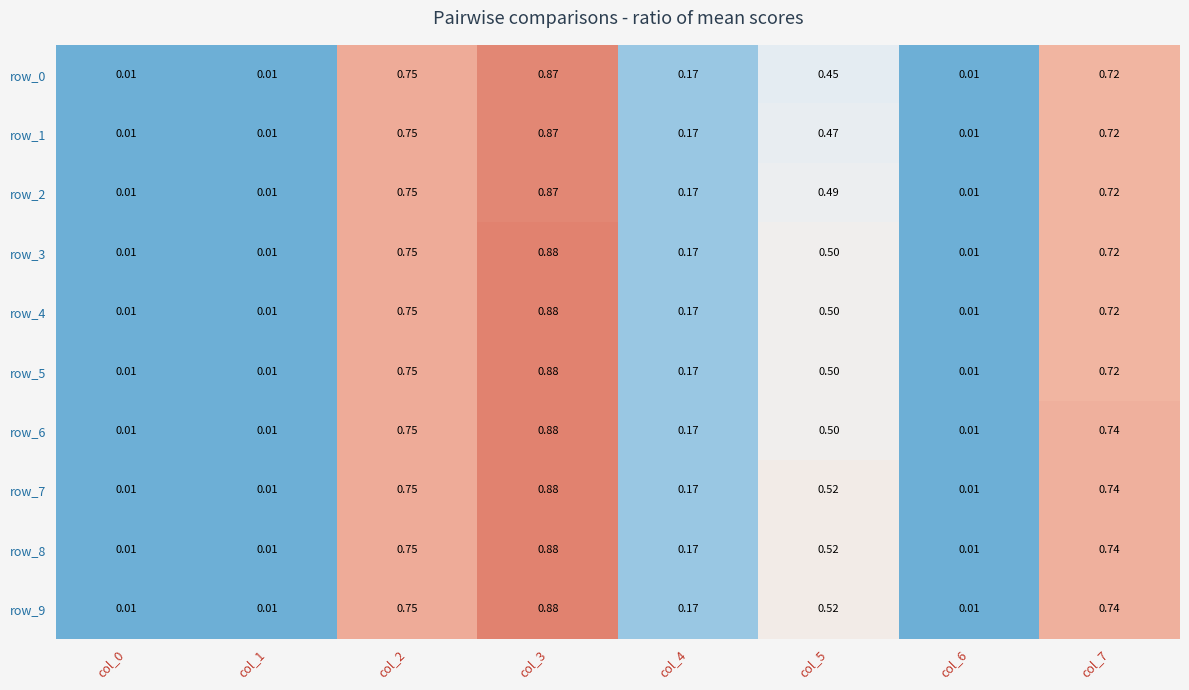

Rank the series by their maximum value, from lowest to highest.

row_0, row_1, row_2, row_3, row_4, row_5, row_6, row_7, row_8, row_9